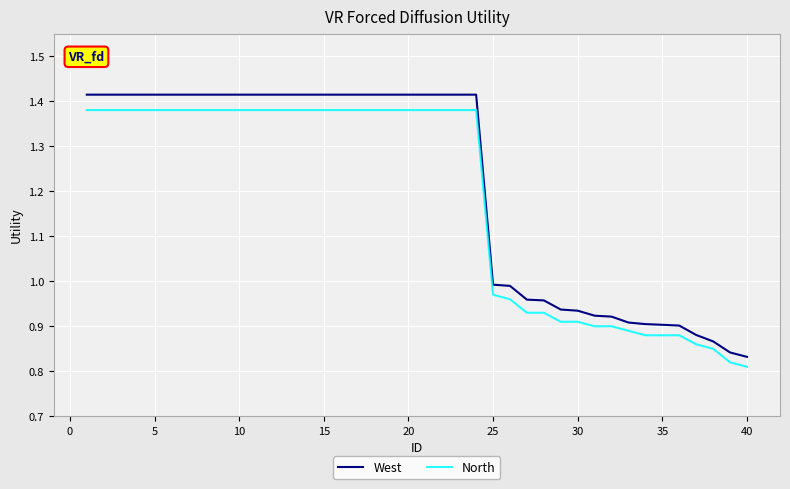

Rank the series by their maximum value, from lowest to highest.

North, West